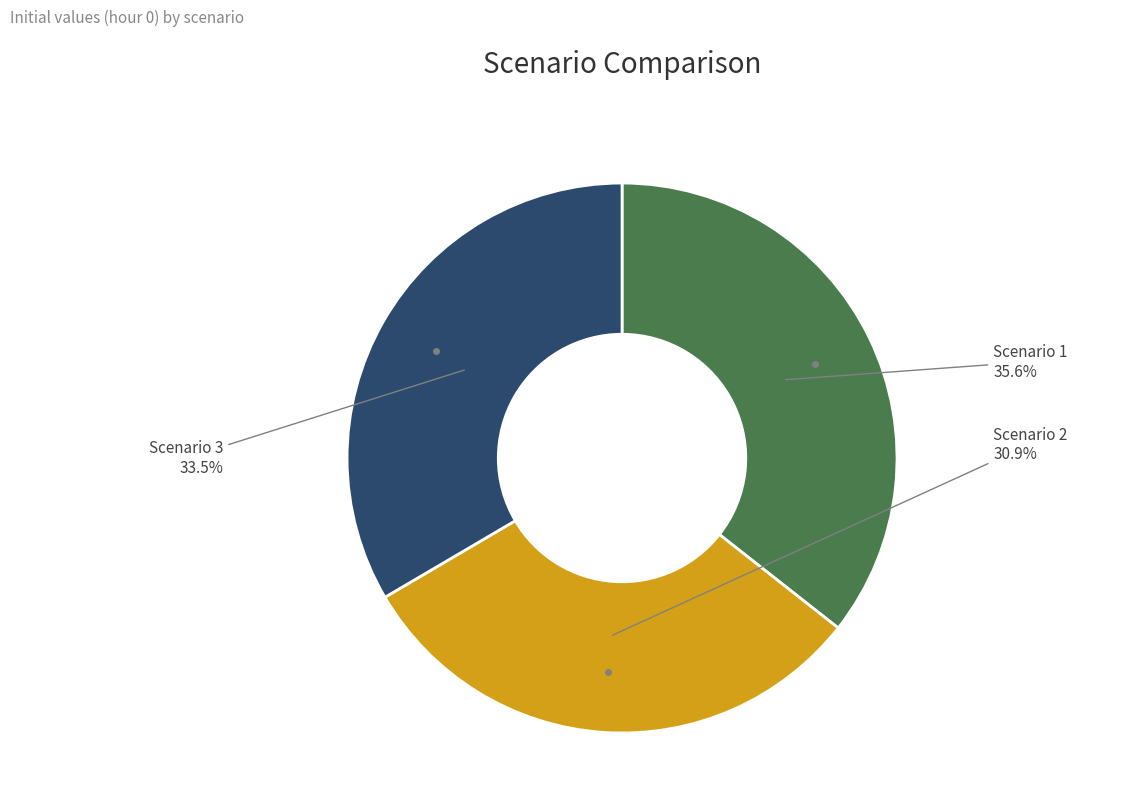

Is there a majority slice in this chart?

No